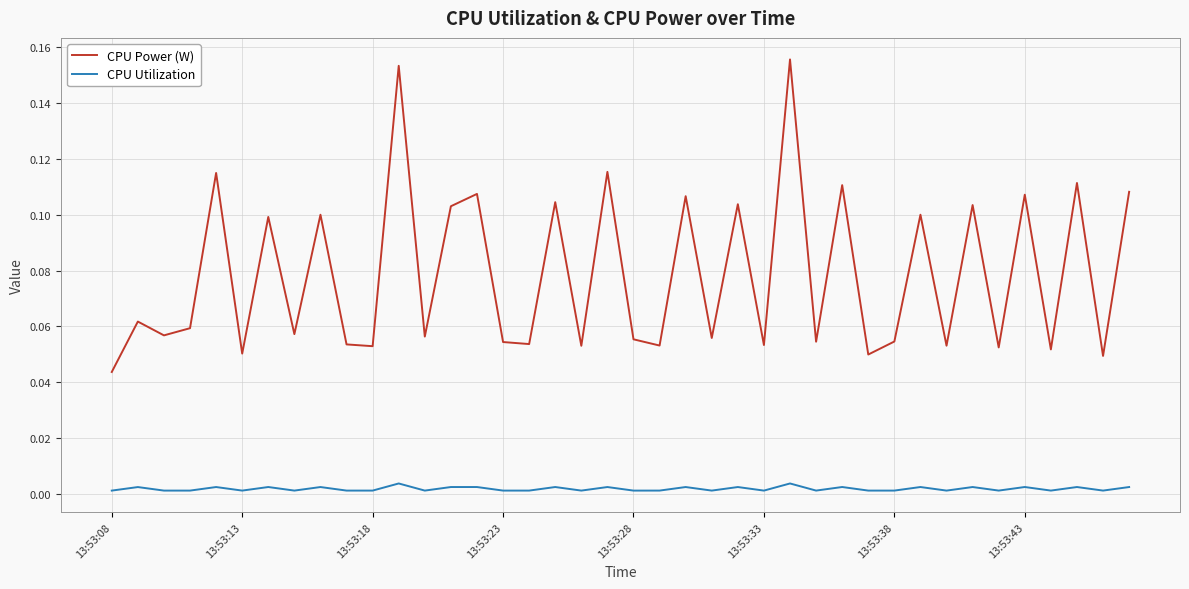

Which series has the largest range (max minus min)?

CPU Power (W)